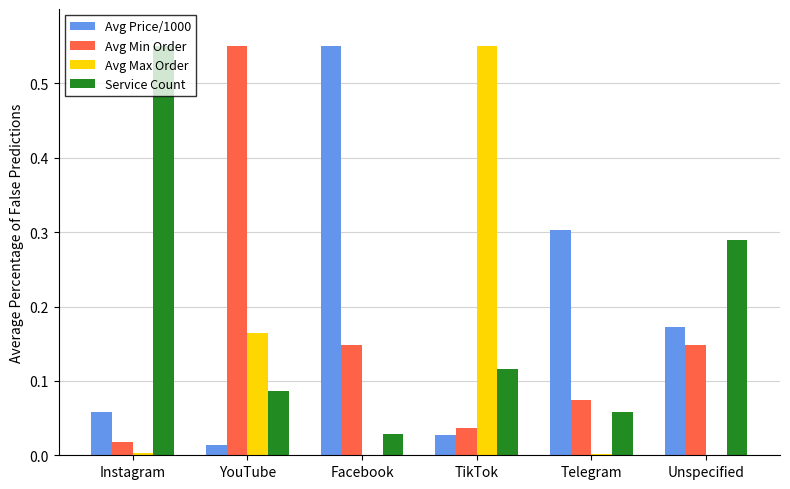

What is the sum of all Avg Max Order values?

0.7